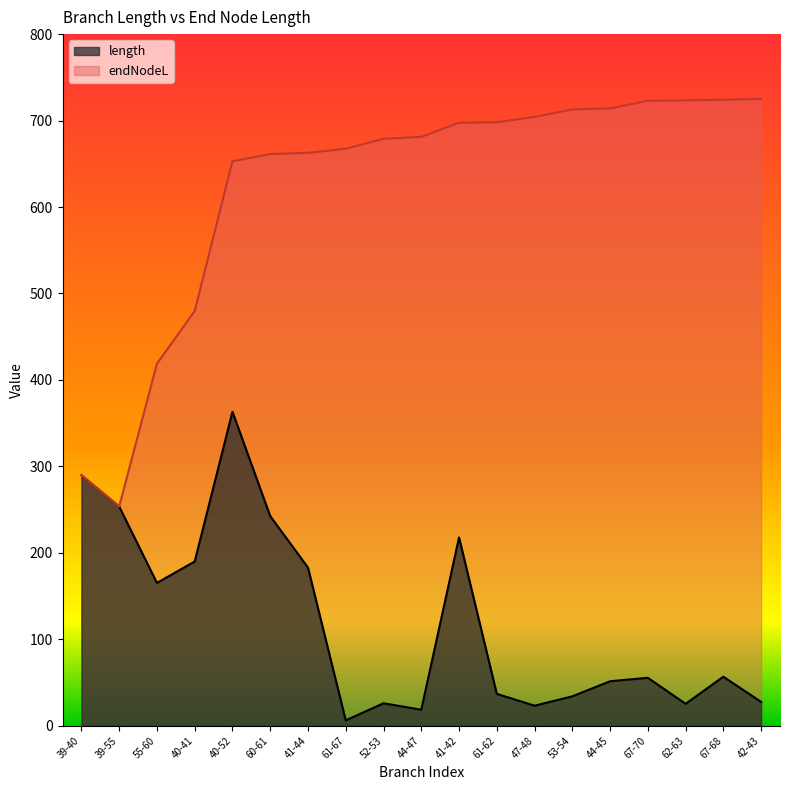

What is the total value across all series at 61-62?

734.9